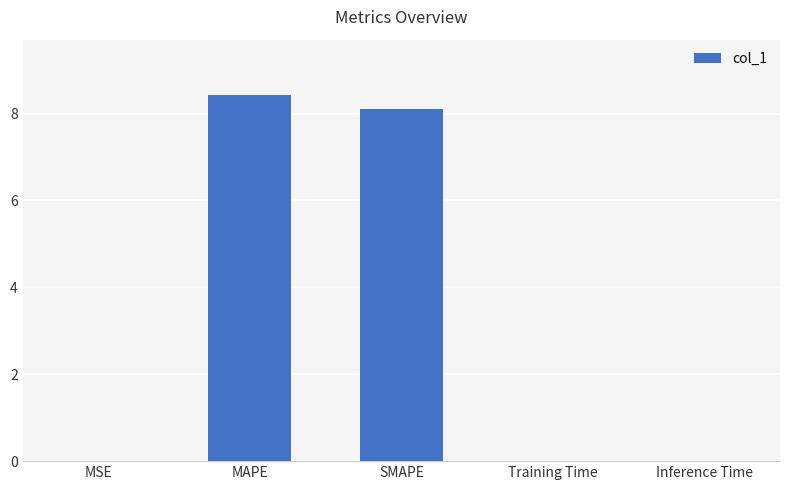

What is the sum of the values at MAPE and SMAPE?

16.5